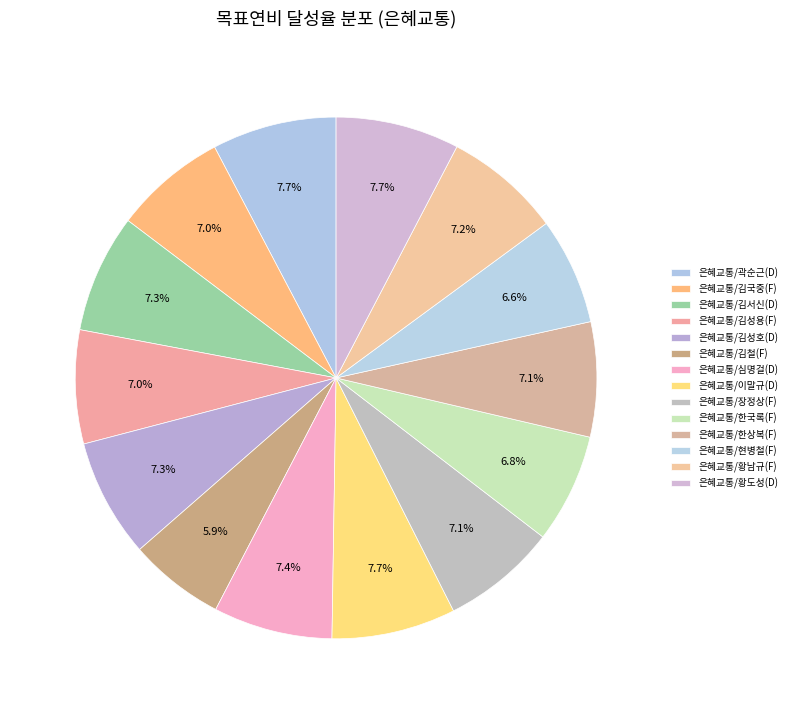

Does 은혜교통/김철(F) represent more than half of the total?

No